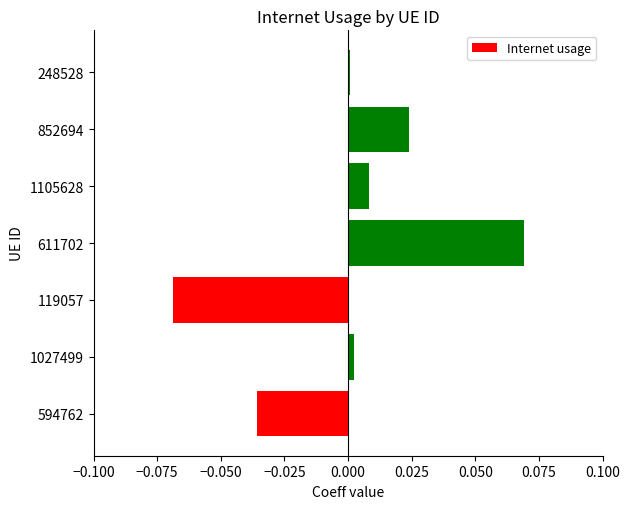

Which label corresponds to the largest value in the chart?

611702